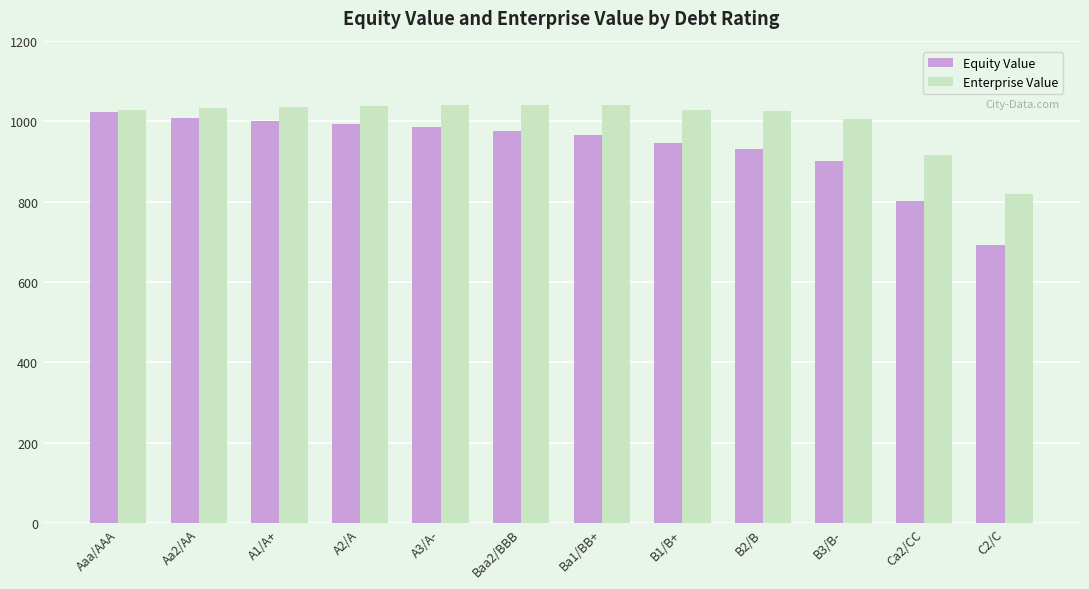

What is the difference between the second highest and second lowest values in the Equity Value series?

206.3